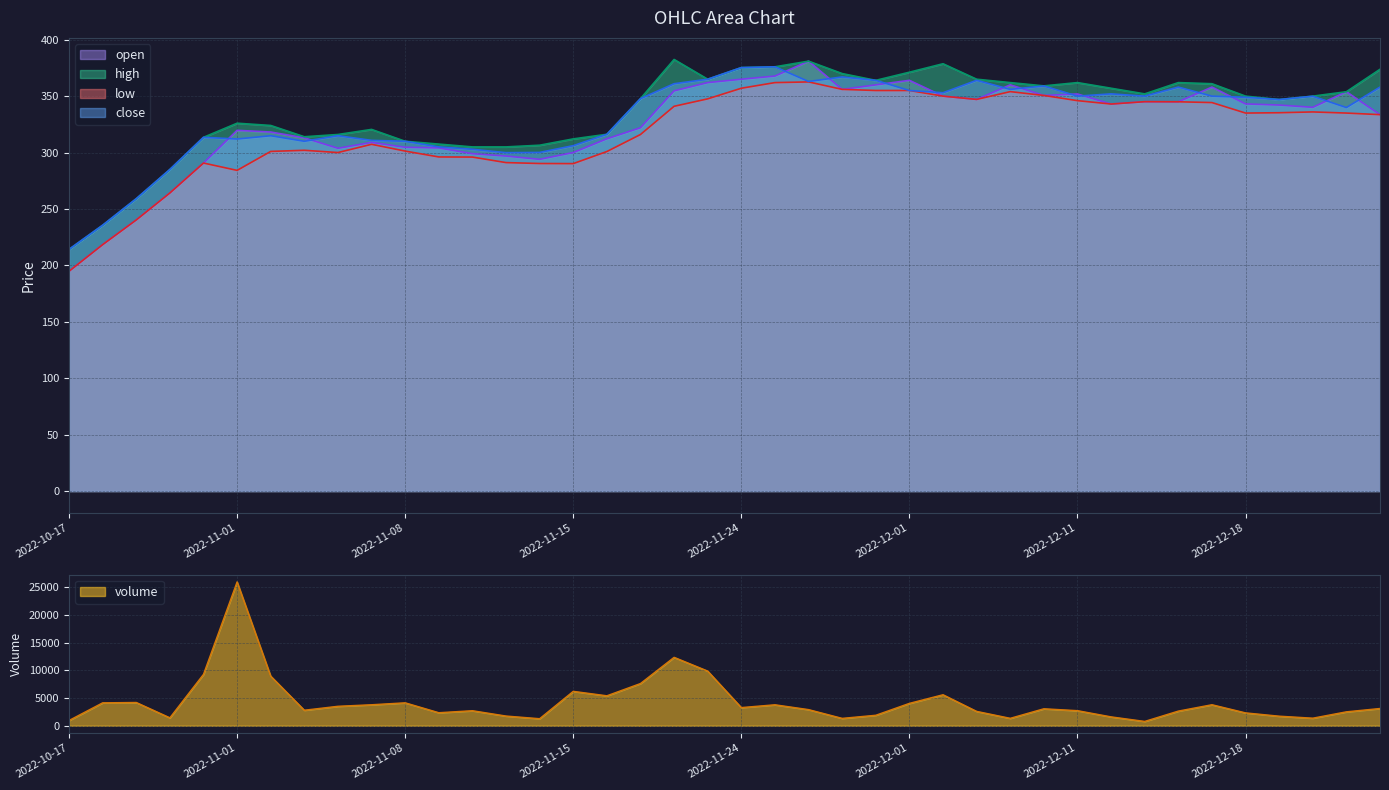

What is the average value of the high series?

335.9